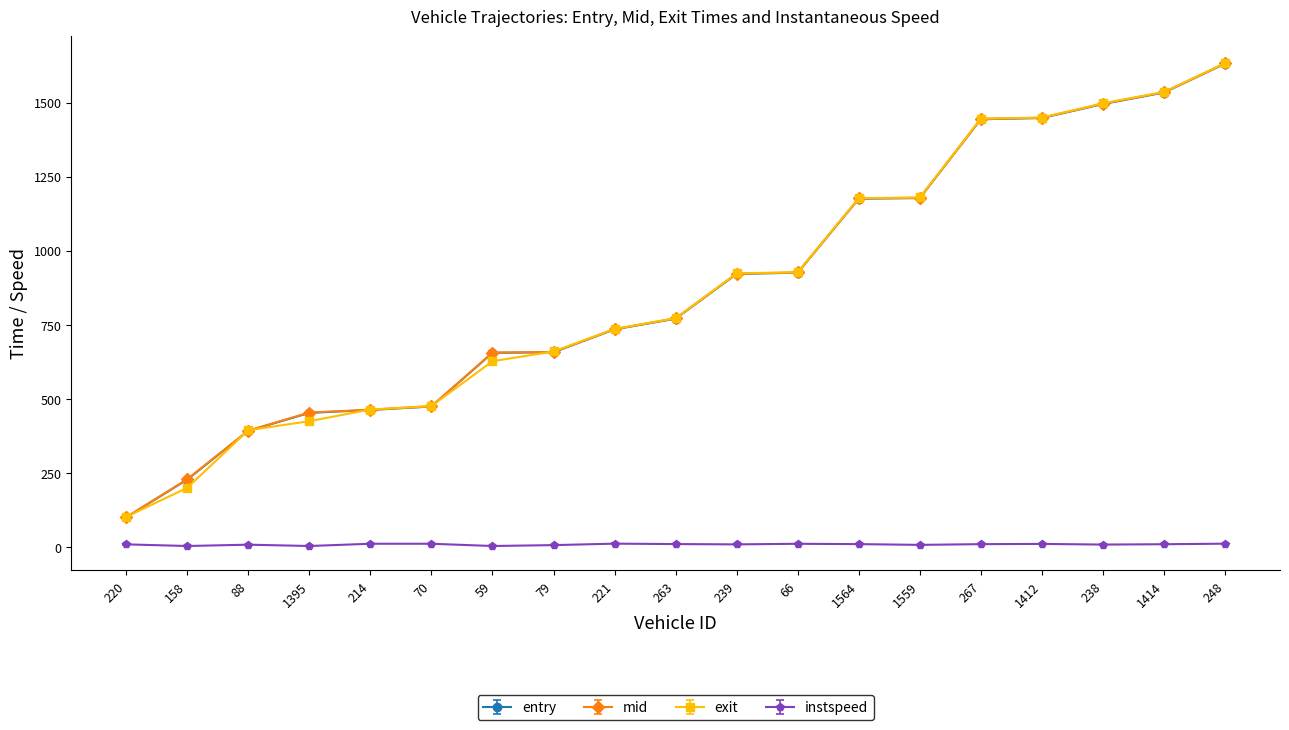

What is the highest value of the entry series?

1631.6